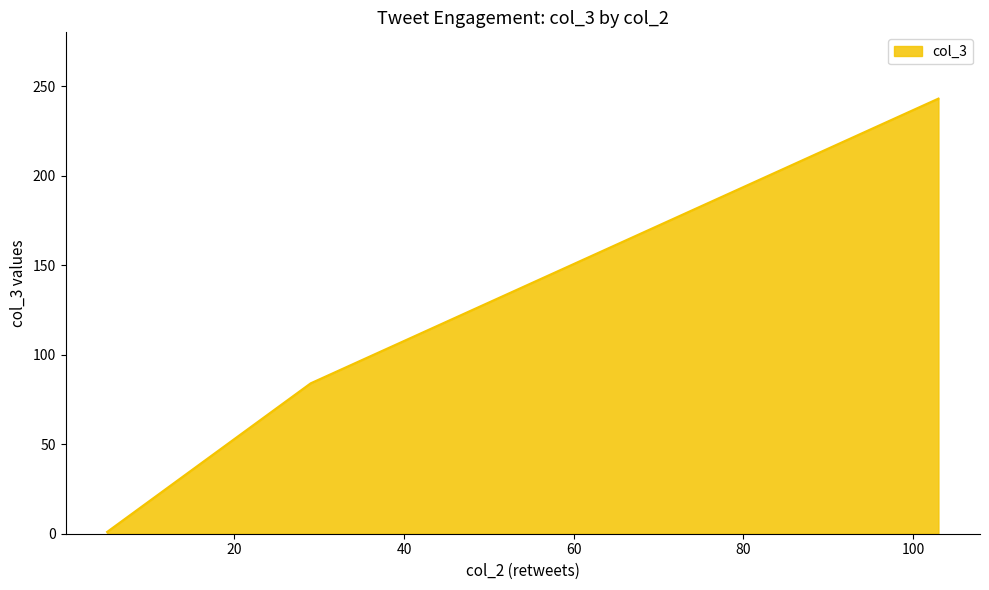

How many lines are shown in the chart?

1